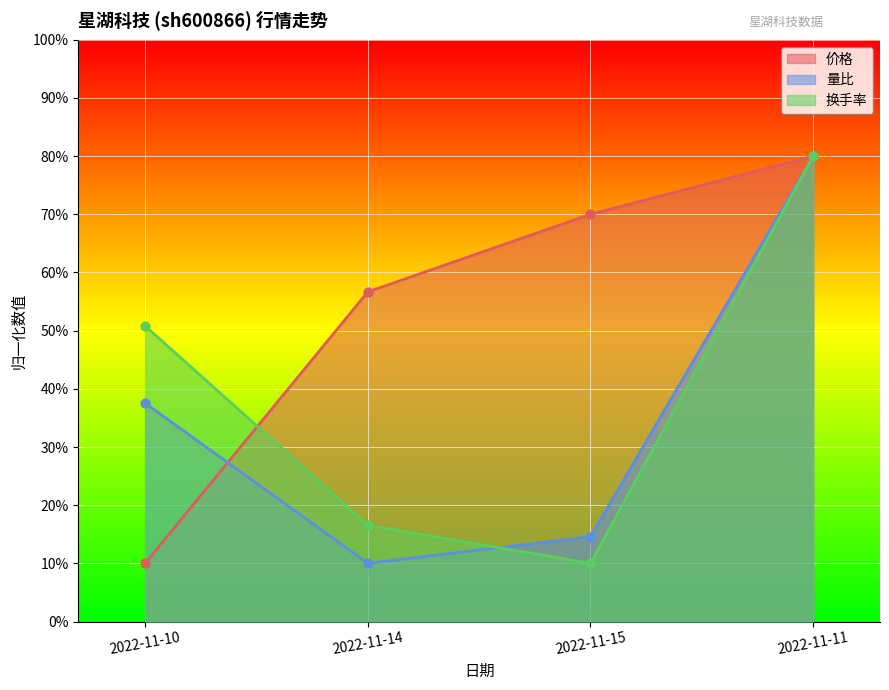

Which series reaches the maximum Y coordinate?

价格